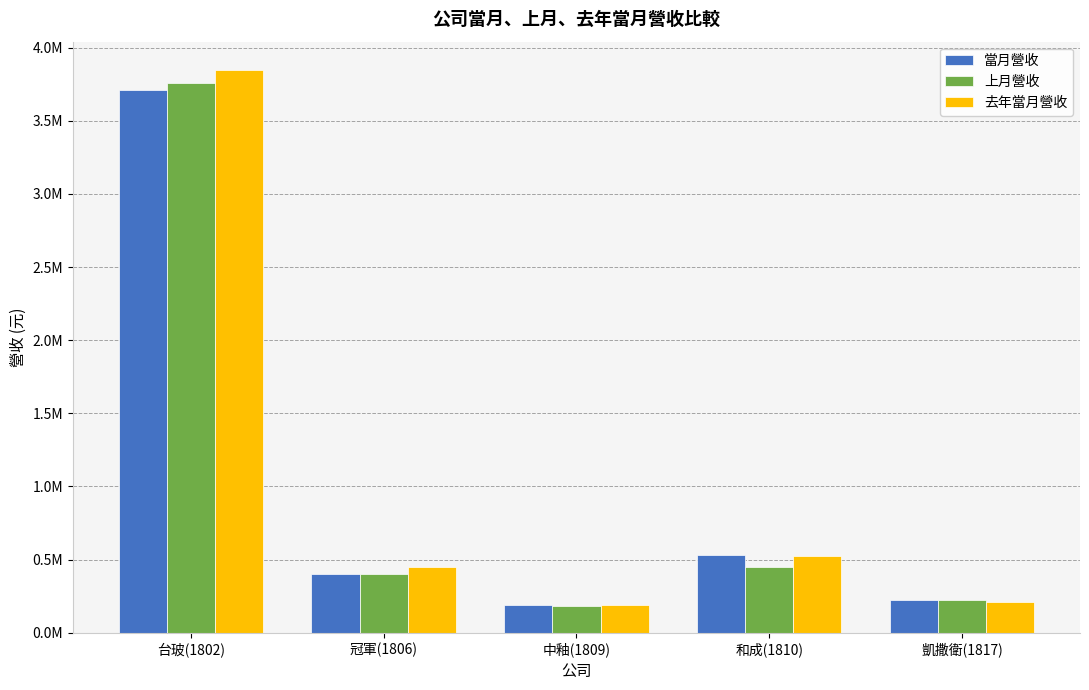

Reading left to right, extract all data points from this chart.

當月營收: 台玻(1802)=3710004	冠軍(1806)=398167	中釉(1809)=190600	和成(1810)=530843	凱撒衛(1817)=221131
上月營收: 台玻(1802)=3760060	冠軍(1806)=404064	中釉(1809)=185716	和成(1810)=448020	凱撒衛(1817)=224399
去年當月營收: 台玻(1802)=3848060	冠軍(1806)=448030	中釉(1809)=187423	和成(1810)=526209	凱撒衛(1817)=208194